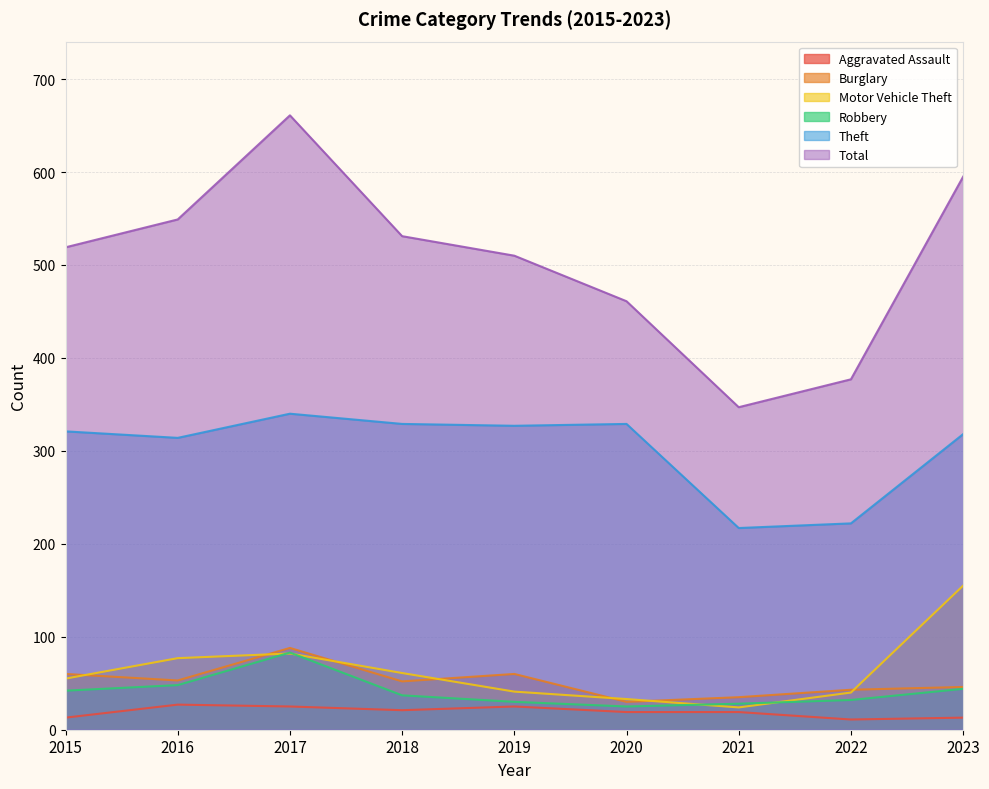

The Burglary series shows 30 at 2020. True or false?

True